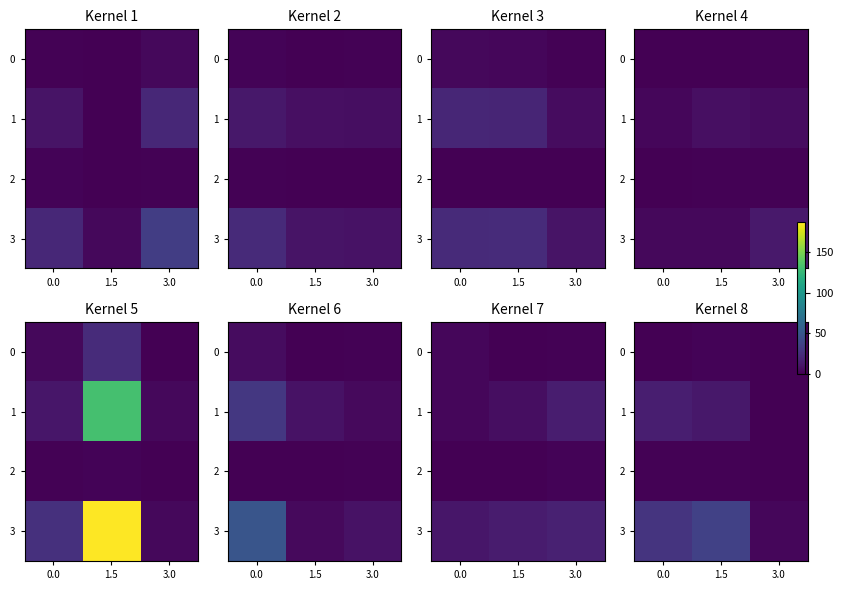

What is the difference between the 3 values at 3.0 and 1.5?

33